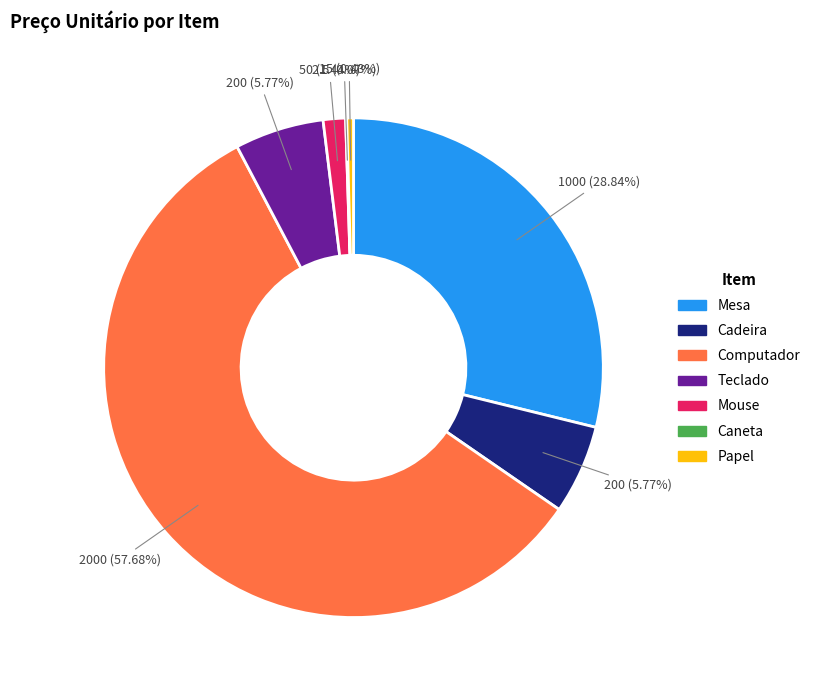

What is the largest slice in the pie chart?

Computador